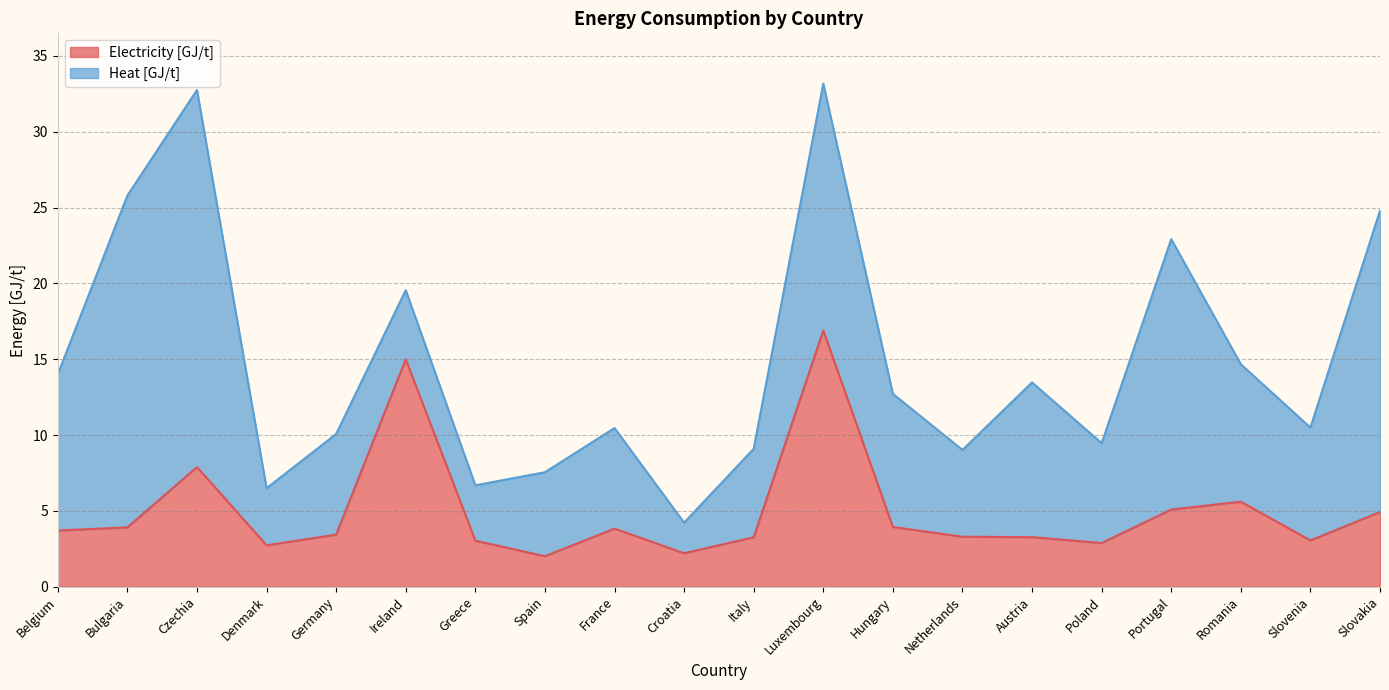

What is the change in value from Croatia to Austria?

+1.1